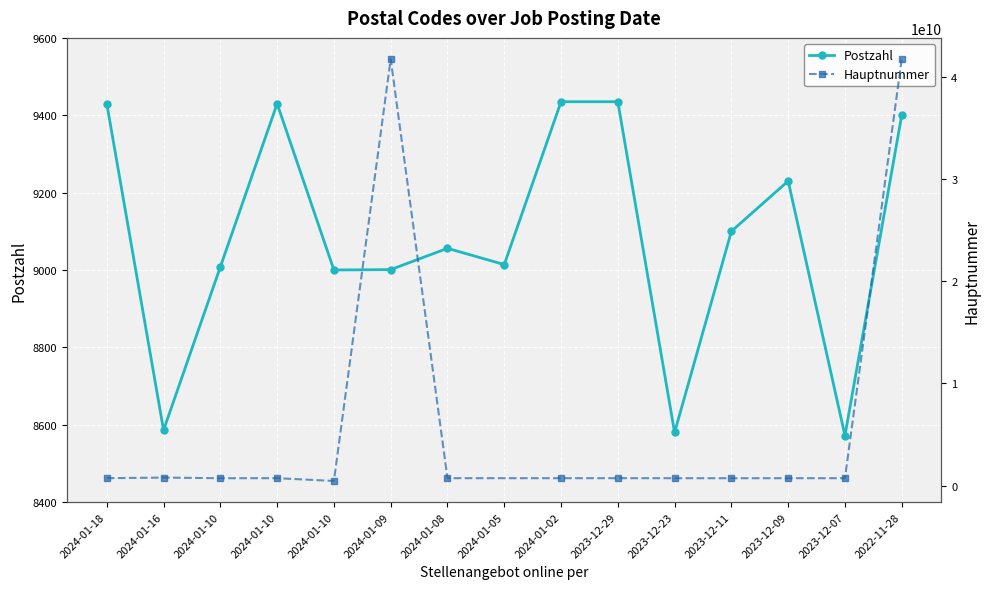

Rank the categories by value from highest to lowest.

2024-01-02, 2023-12-29, 2024-01-18, 2024-01-10, 2022-11-28, 2023-12-09, 2023-12-11, 2024-01-08, 2024-01-05, 2024-01-10, 2024-01-09, 2024-01-10, 2024-01-16, 2023-12-23, 2023-12-07